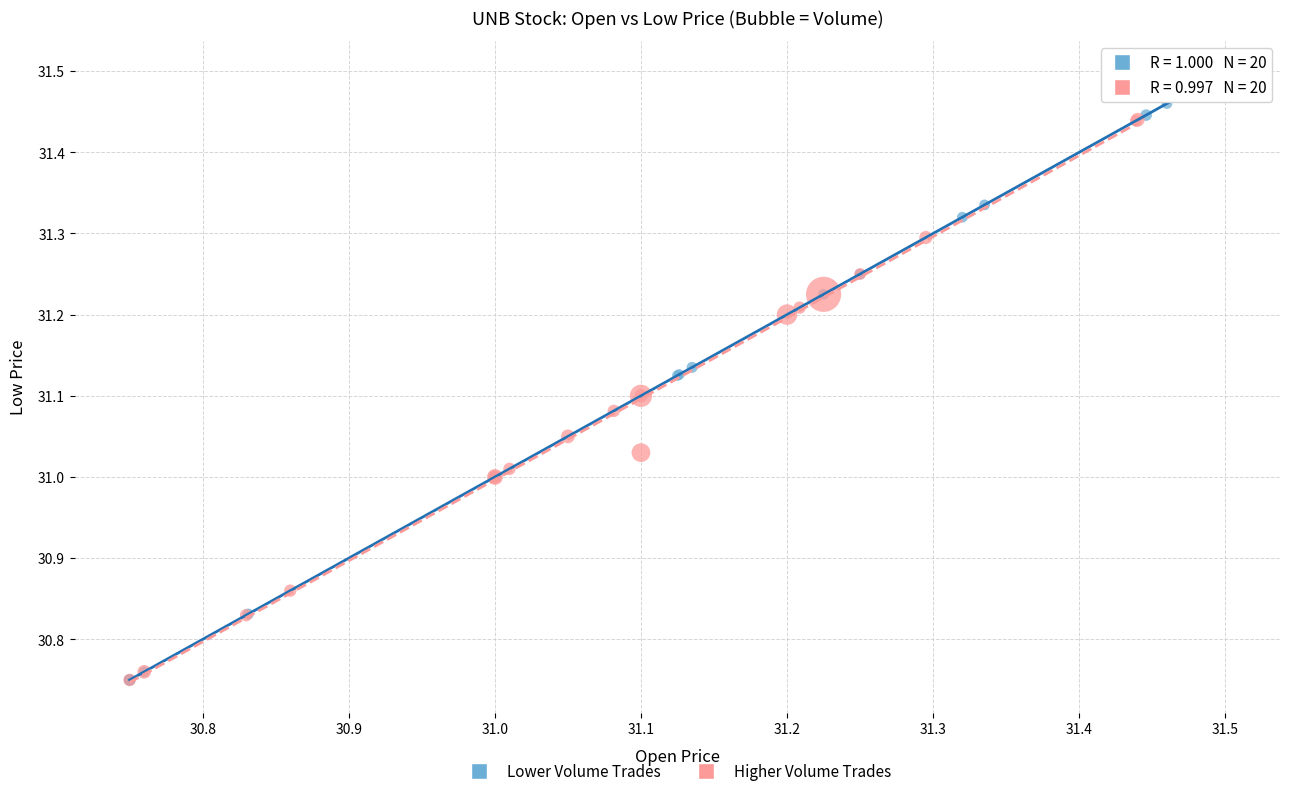

Which series contains the highest Y value?

Lower Volume Trades